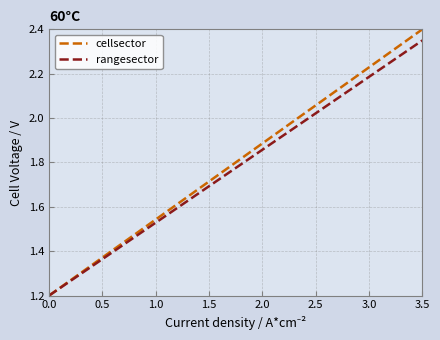

What are all the series names shown in the legend?

cellsector, rangesector